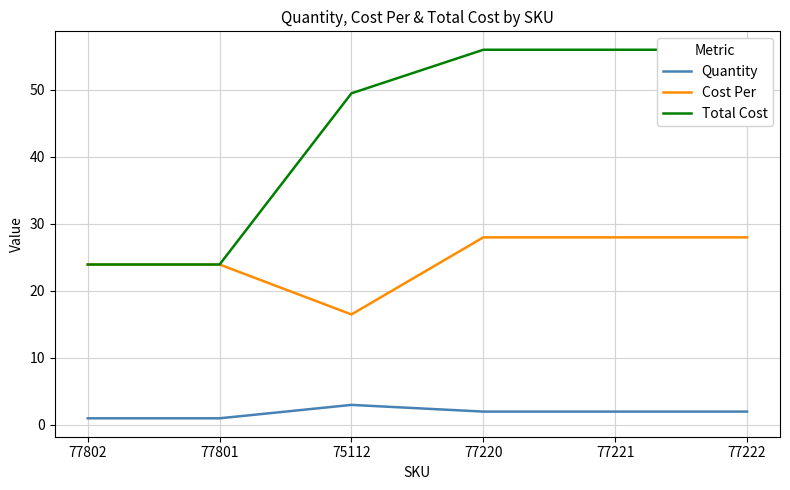

Between 77221 and 77222, which series saw the biggest shift?

Quantity